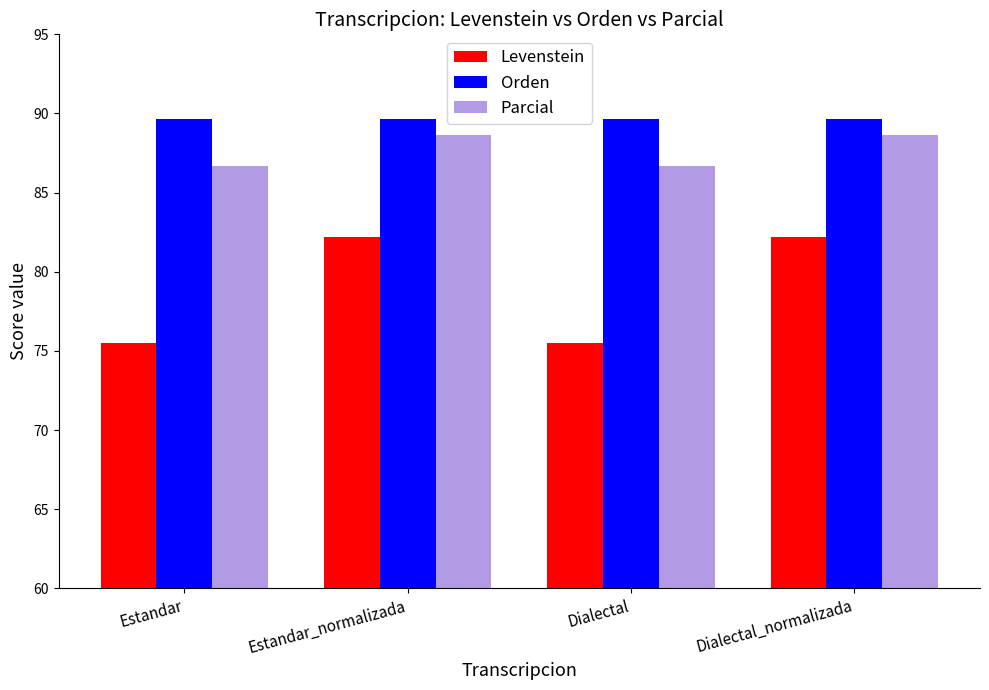

What is the average value of the Orden series?

89.7